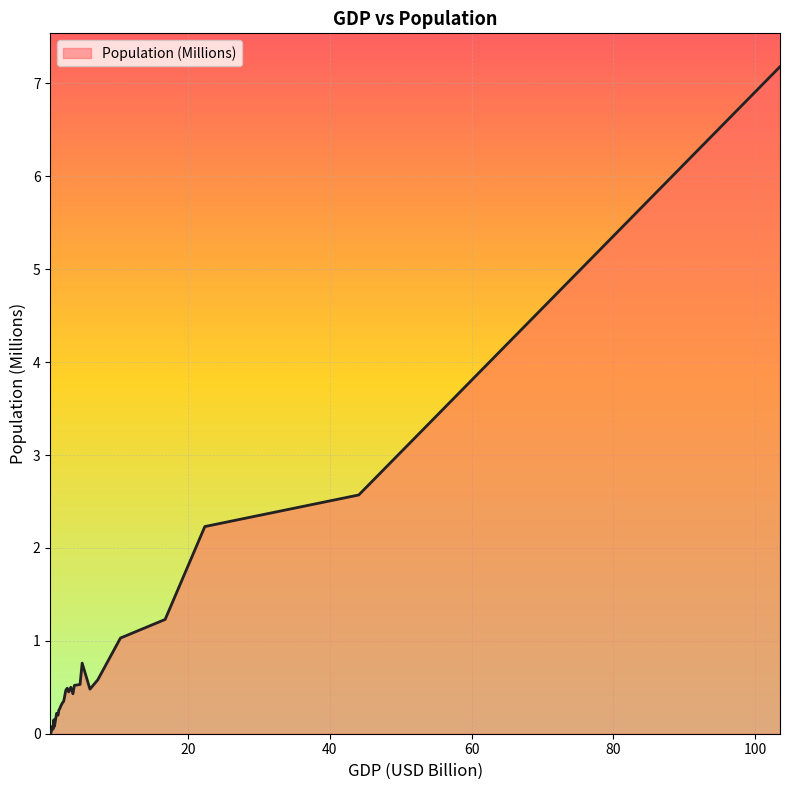

What is the difference between the maximum and minimum values?

7.2